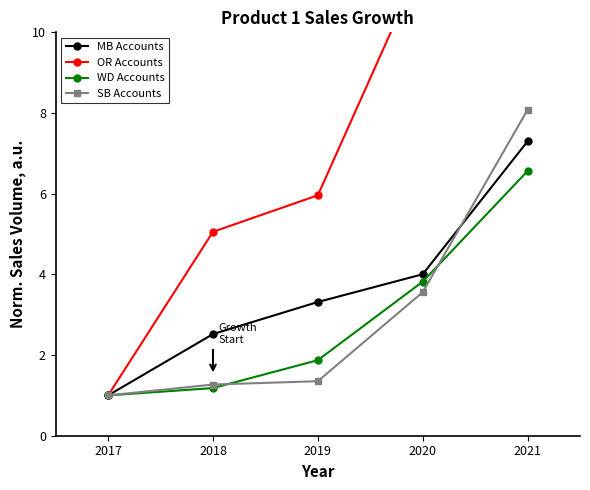

What is the total value across all series at 2021?

35.3